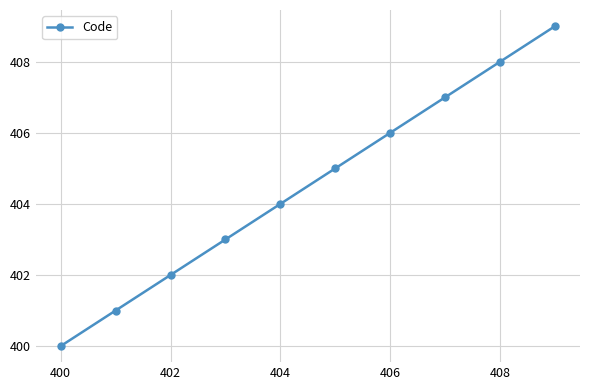

What is the value of the 5th point from the left?

404